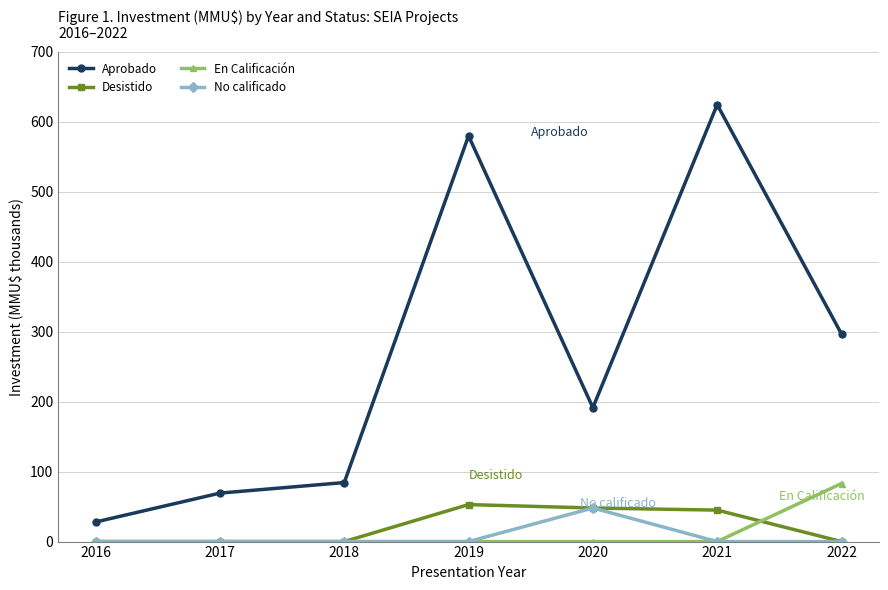

Reading left to right, extract all data points from this chart.

Aprobado: 2016=28.0	2017=69.3	2018=84.4	2019=580.0	2020=191.4	2021=624.6	2022=296.8
Desistido: 2016=0.0	2017=0.0	2018=0.0	2019=52.9	2020=48.0	2021=45.0	2022=0.0
En Calificación: 2016=0.0	2017=0.0	2018=0.0	2019=0.0	2020=0.0	2021=0.0	2022=83.0
No calificado: 2016=0.0	2017=0.0	2018=0.0	2019=0.0	2020=48.0	2021=0.0	2022=0.0